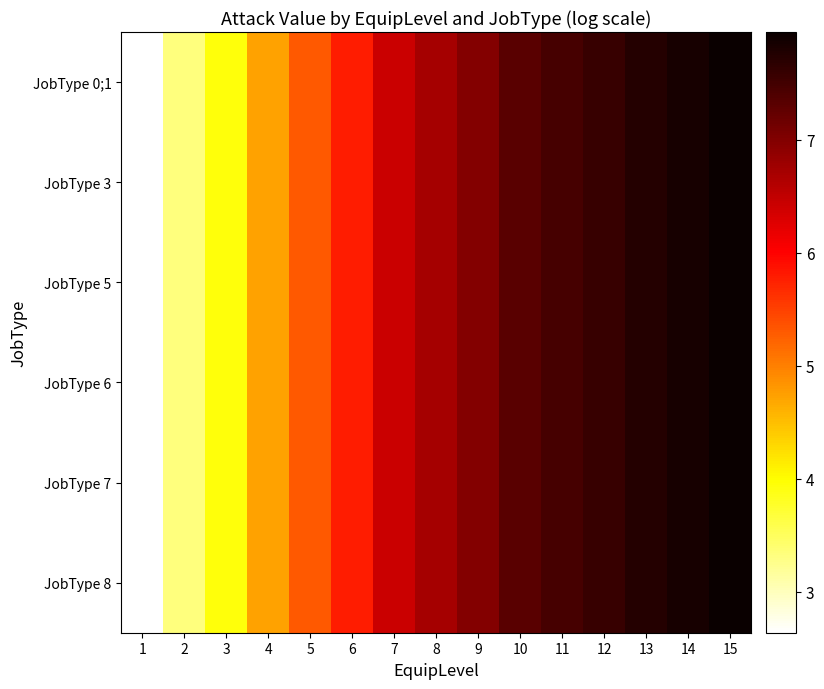

How many data points does each series have?

15